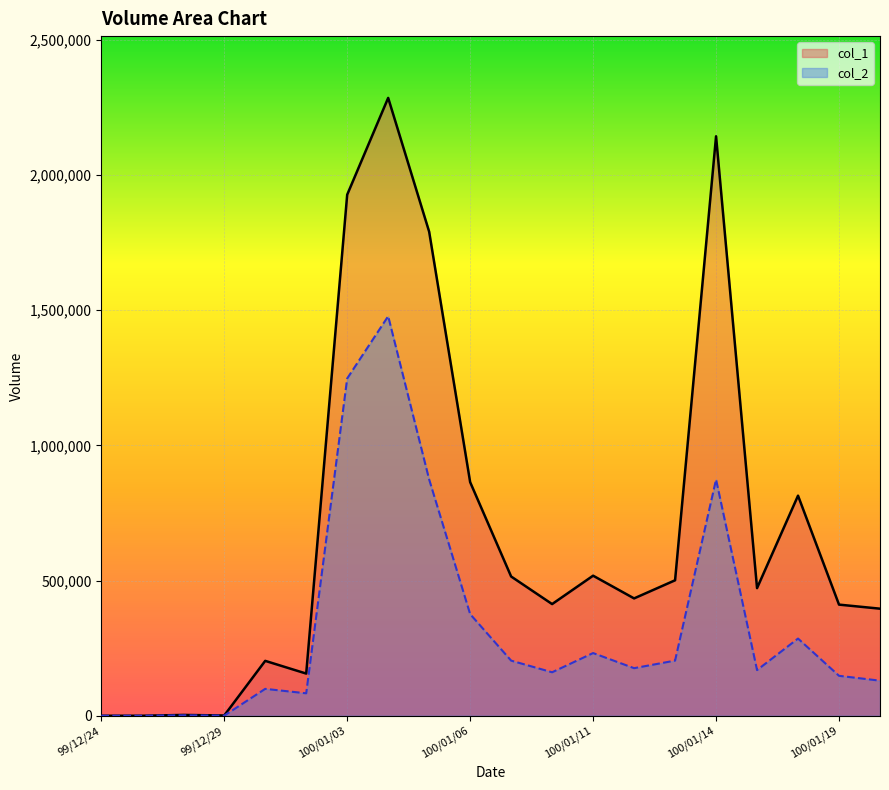

Where is the first local minimum for col_1?

99/12/29